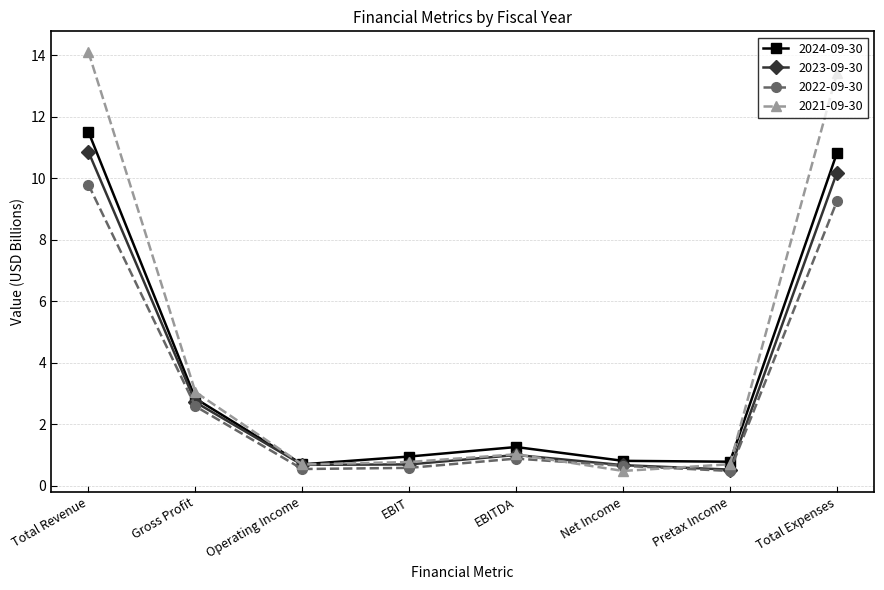

What is the value of the 2024-09-30 point at the 2nd from the left?

2.8